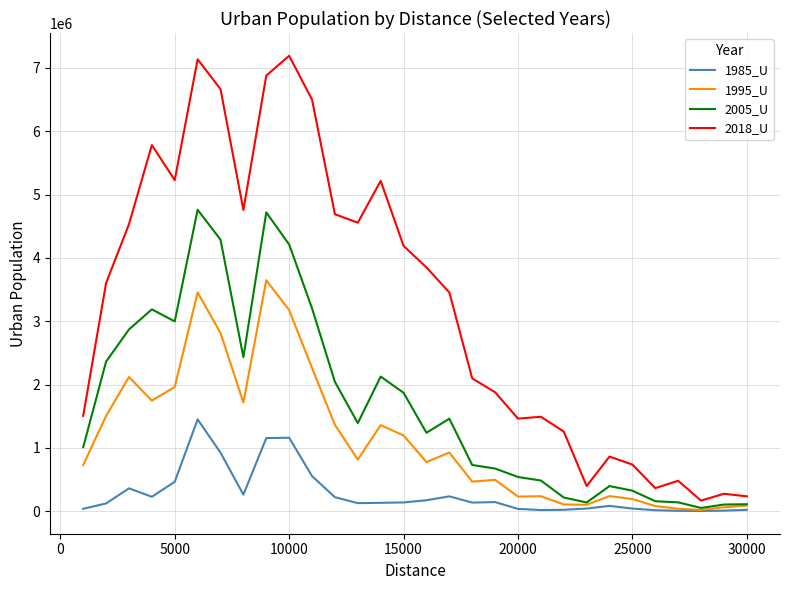

Which series has the largest total across all categories?

2018_U